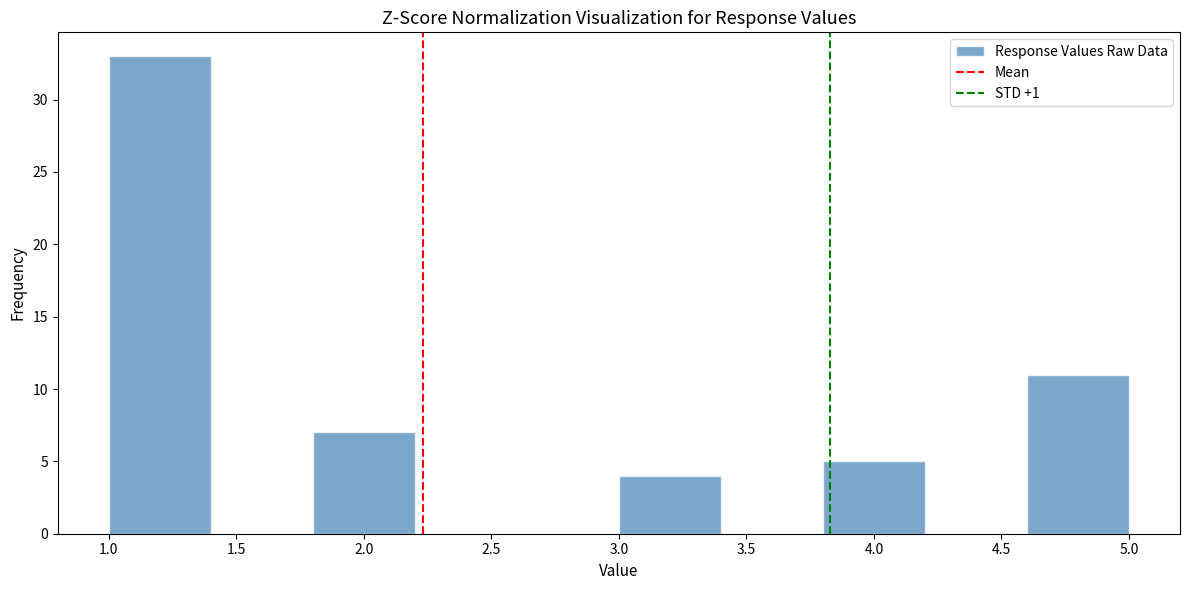

How tall is the bar that spans 3.0 to 3.4 on the x-axis? The values are not printed on the chart, so give them approximately, as read against the axis.

4